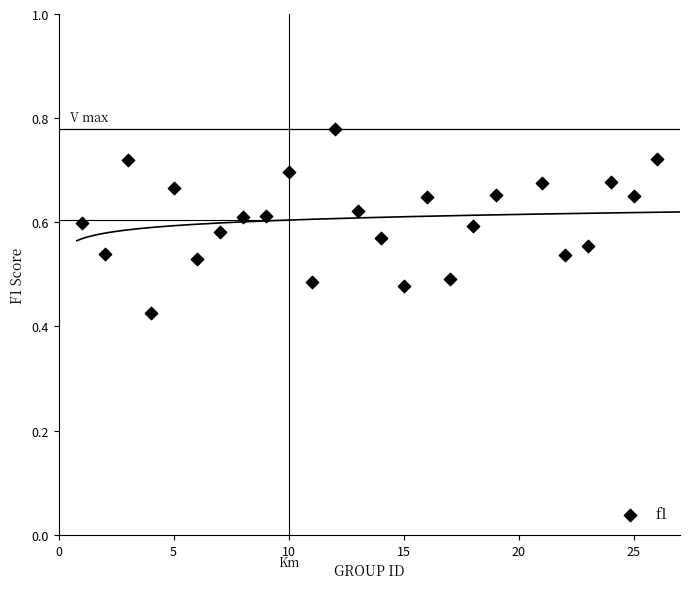

What is the range of X values (max minus min)?

25.0